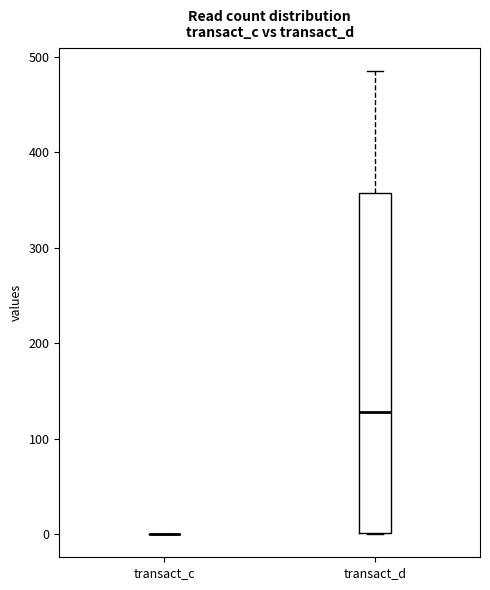

Where does the median line of the box for transact_d sit on the y-axis? The values are not printed on the chart, so give them approximately, as read against the axis.

130